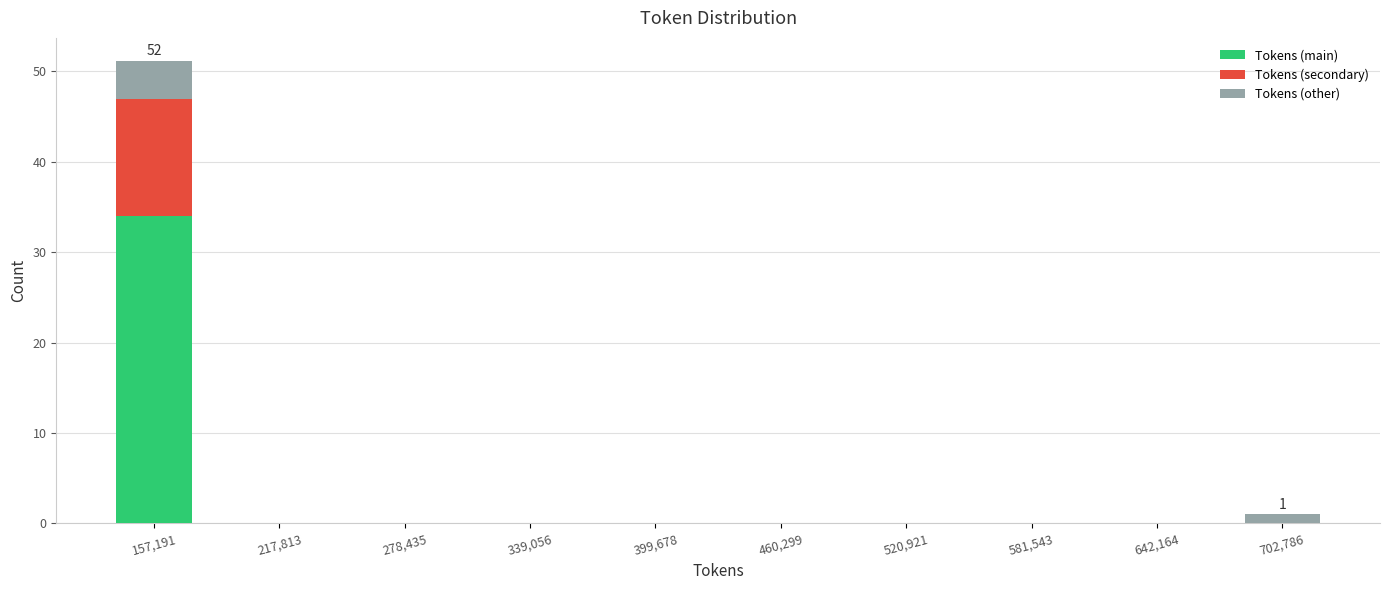

Which range on the x-axis has the tallest stacked bar (by total height)?

130000 to 190000